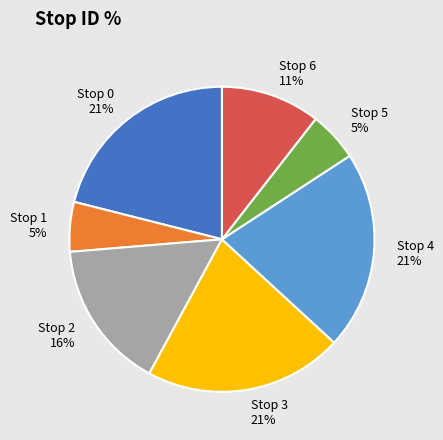

What percentage is the Stop 1 slice, to the nearest percent?

5%